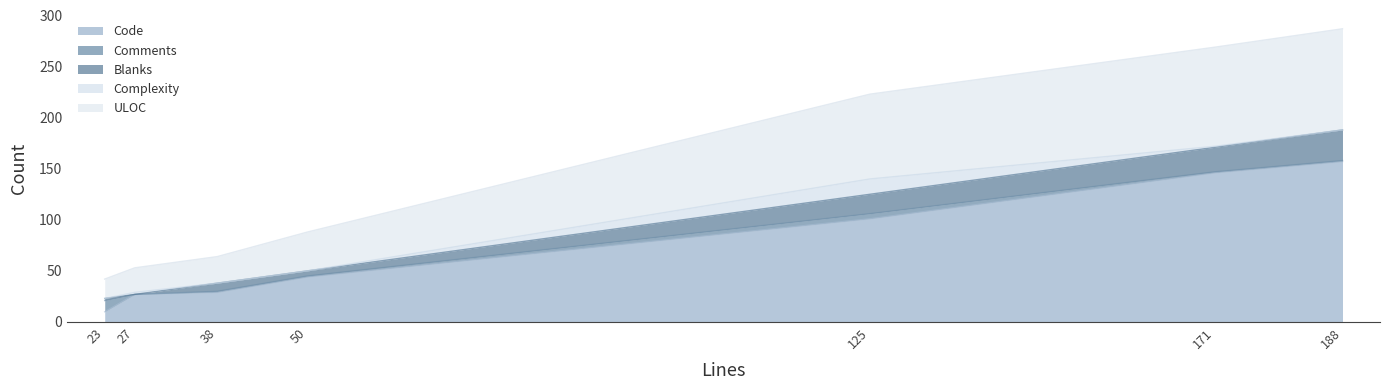

At how many categories does at least one series exceed 57?

3